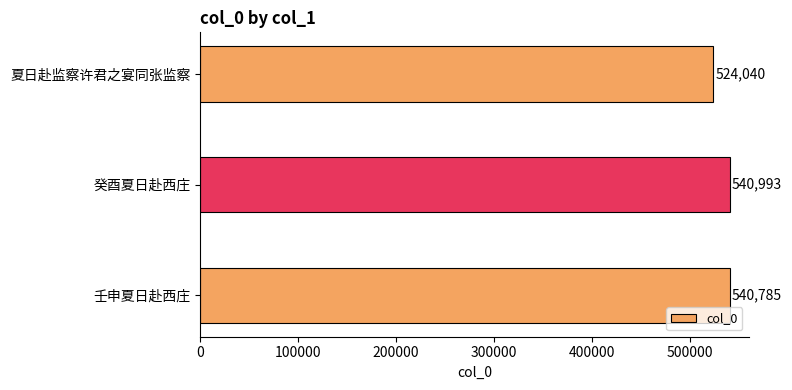

Reading top to bottom, what are all the values shown in this chart?

524040	540993	540785